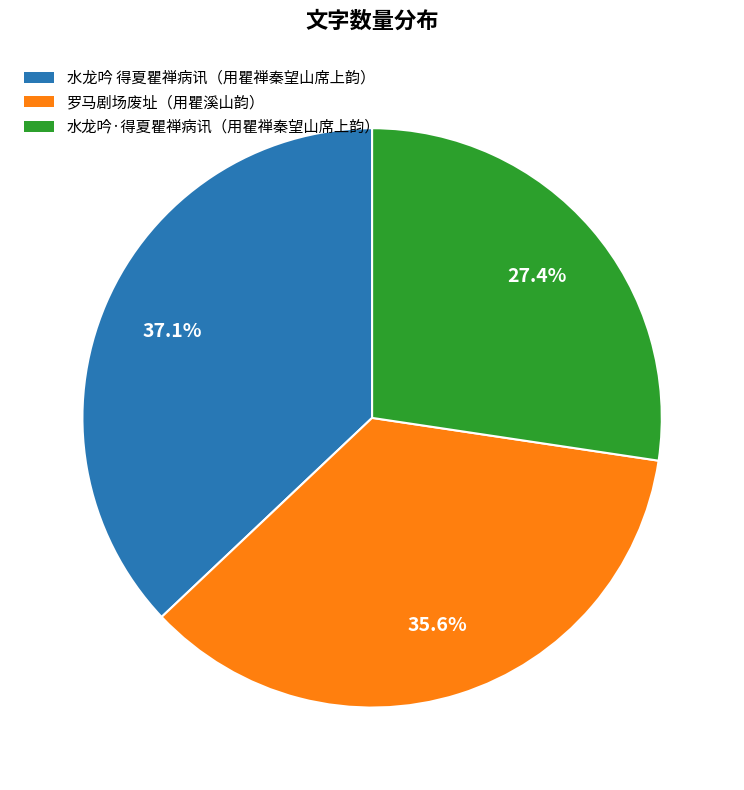

Rank the categories by value from lowest to highest.

水龙吟·得夏瞿禅病讯（用瞿禅秦望山席上韵）, 罗马剧场废址（用瞿溪山韵）, 水龙吟 得夏瞿禅病讯（用瞿禅秦望山席上韵）